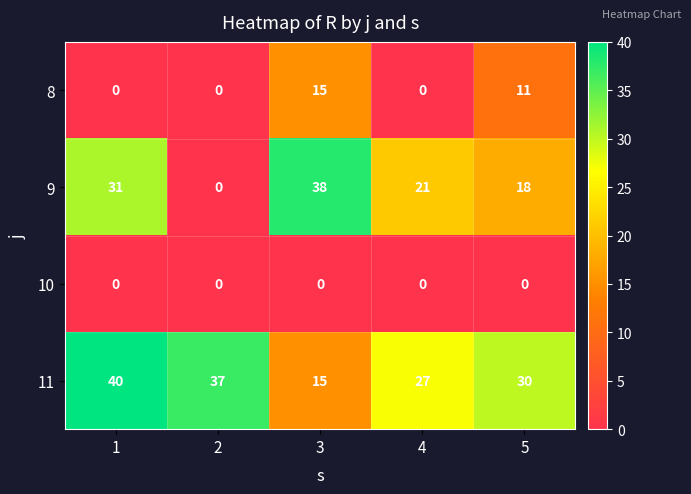

How many 8 values are between 0 and 11?

4